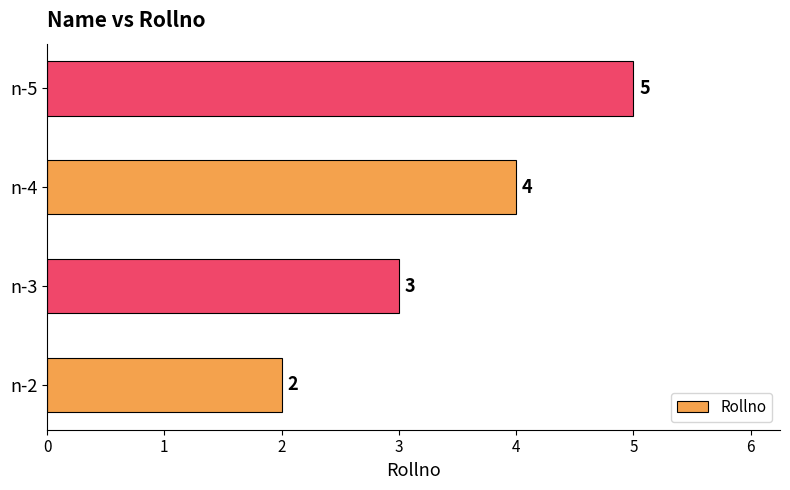

Approximately how many times larger is the value at n-3 compared to n-2?

1.5